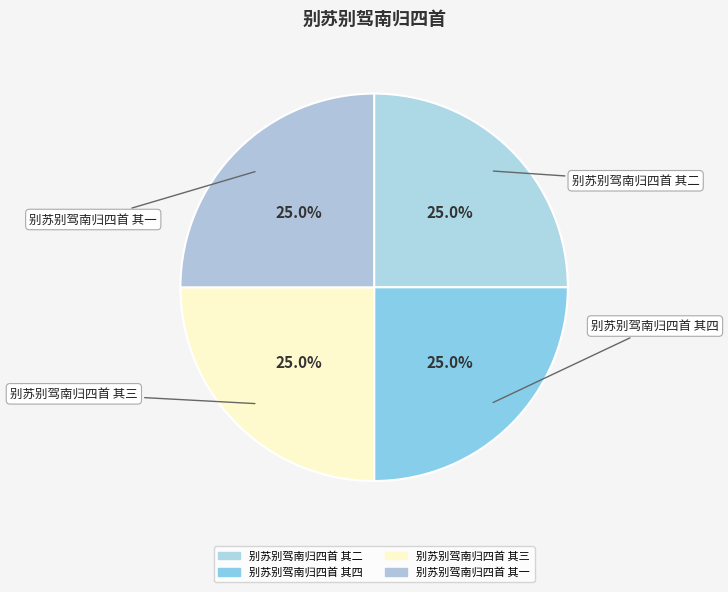

What percentage do 别苏别驾南归四首 其四 and 别苏别驾南归四首 其一 together represent?

50.0%